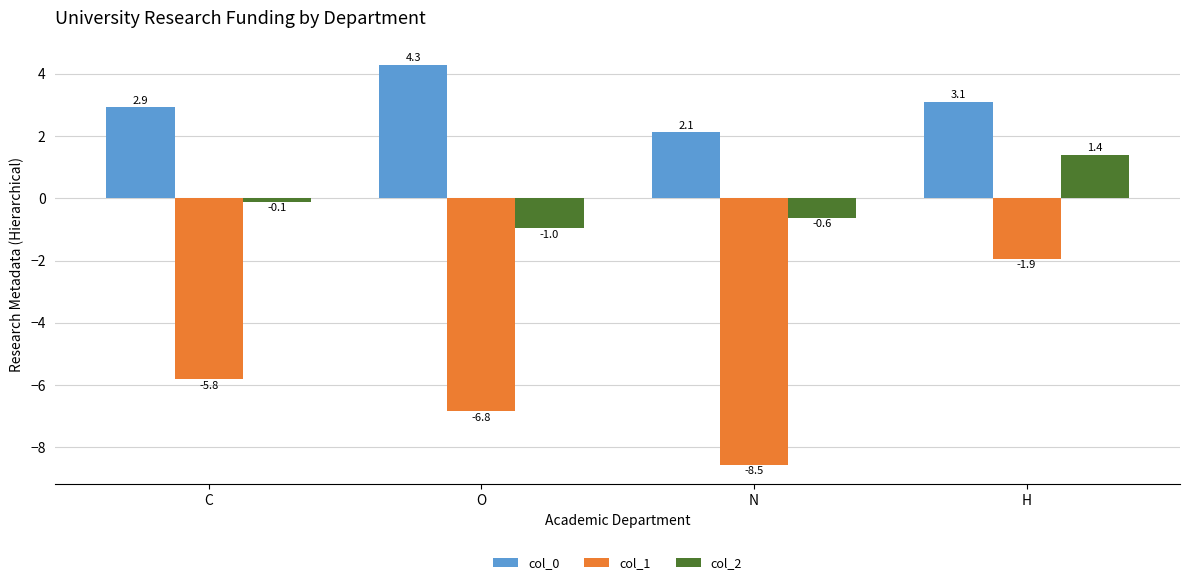

What is the label of the 3rd bar from the right?

O